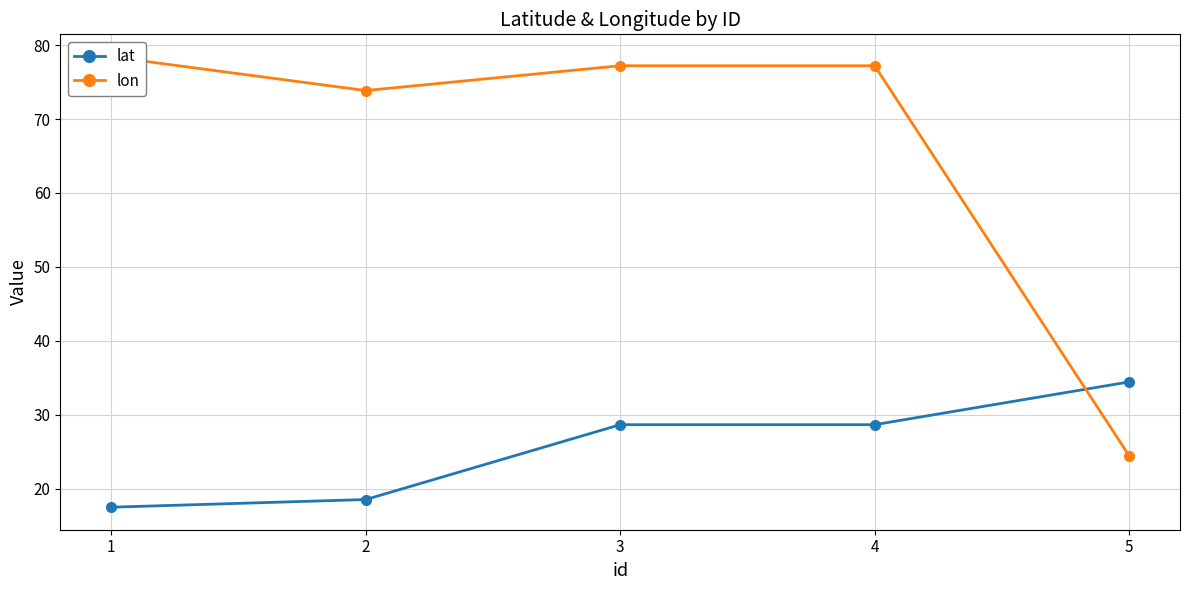

Which series changed the most between 1 and 3?

lat